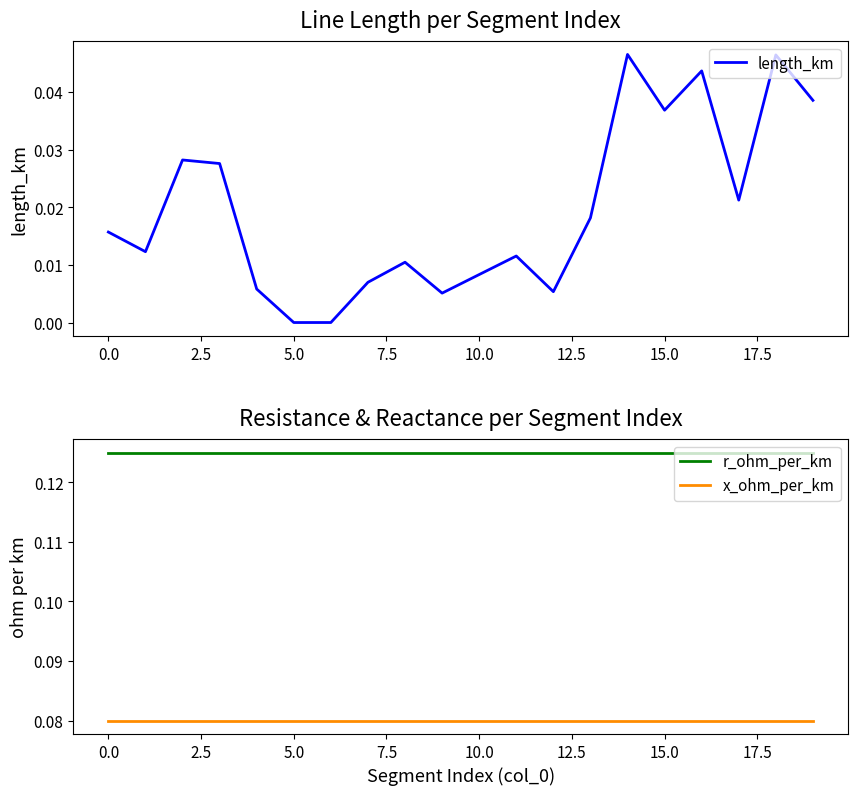

True or false: x_ohm_per_km and r_ohm_per_km cross at least once.

False